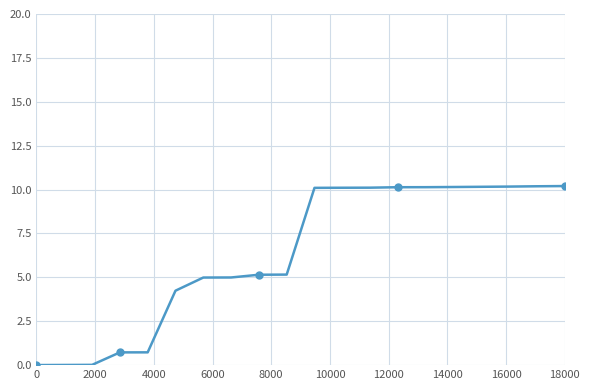

What is the greatest value displayed?

10.2